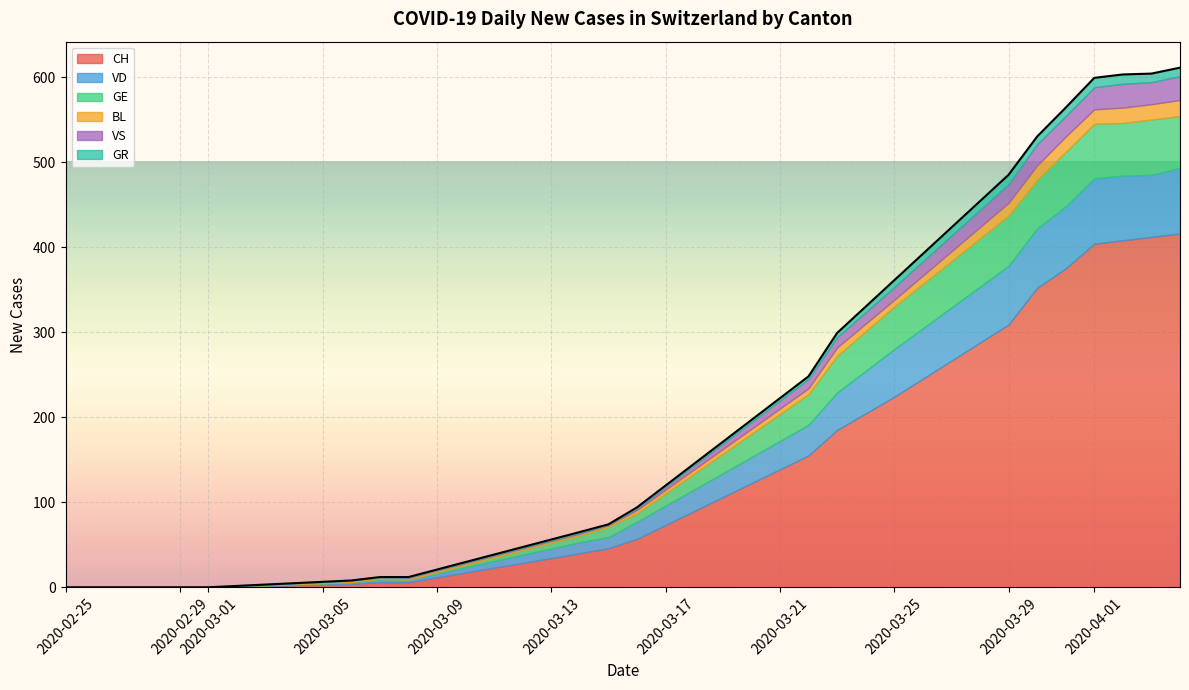

Where does the GR series first go above 1?

2020-03-22